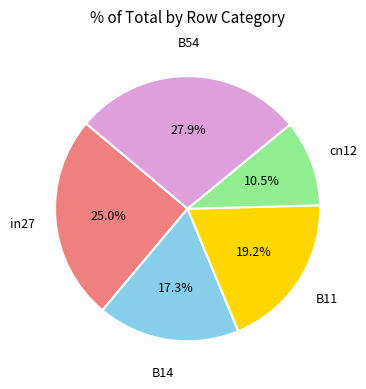

Is there a majority slice in this chart?

No